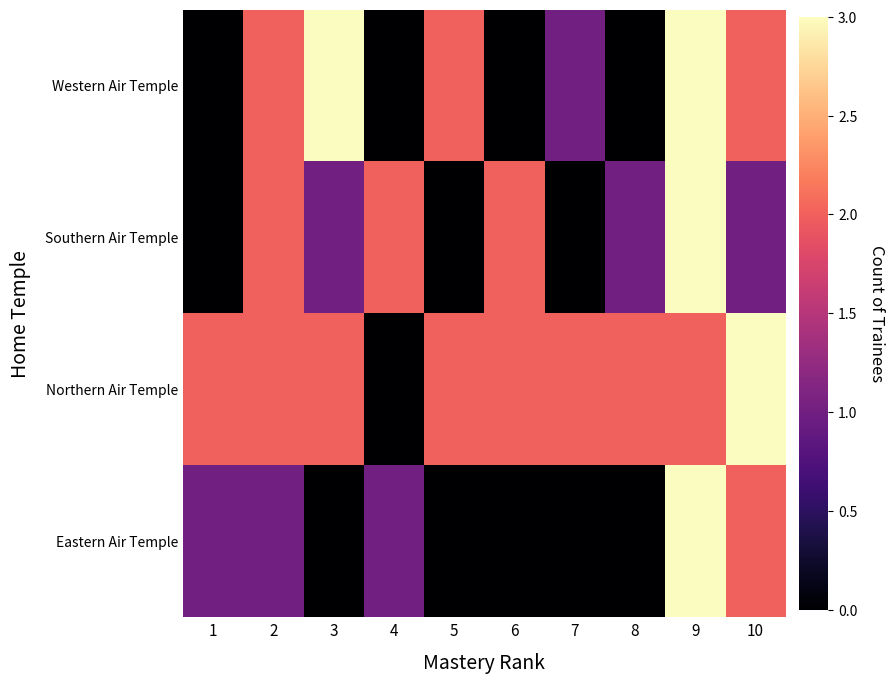

Count the number of categories in the chart.

10